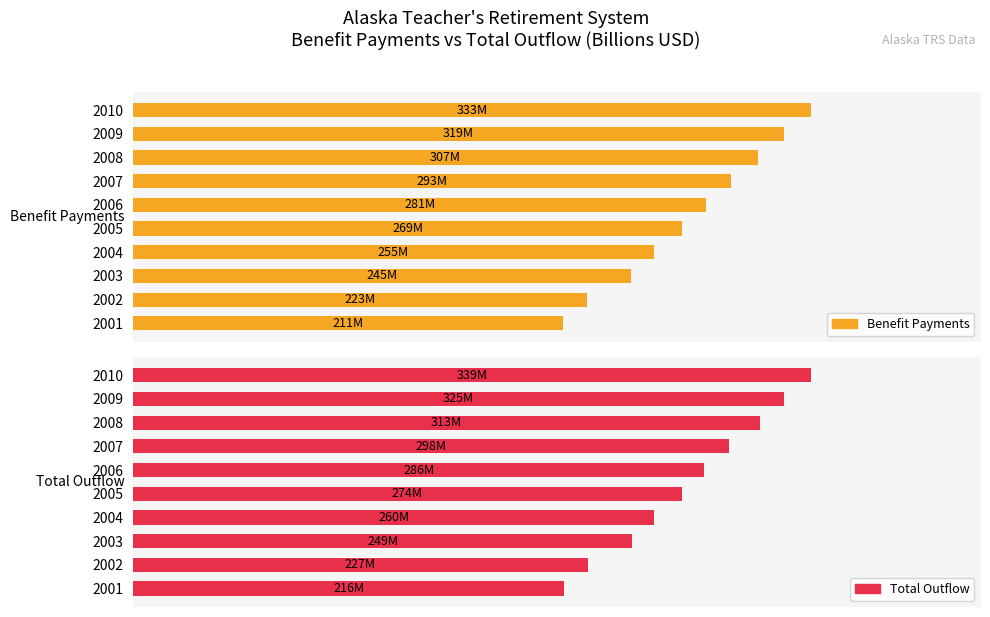

At 2005, list the series in order from largest to smallest.

Total Outflow, Benefit Payments